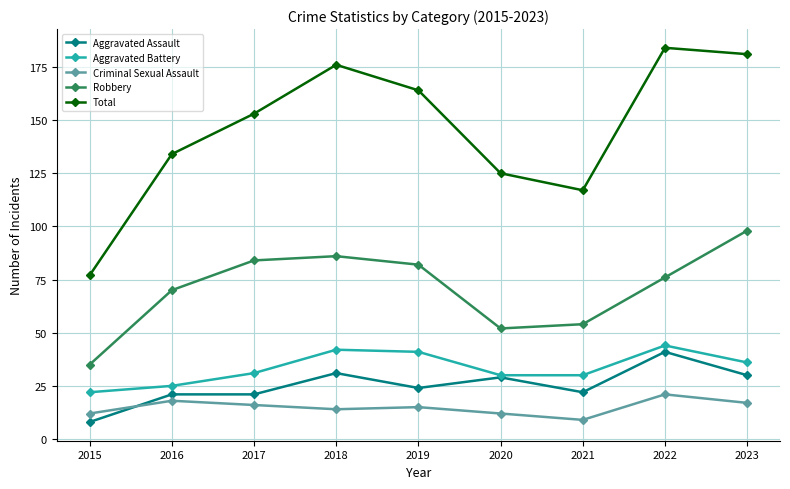

How many distinct data groups are displayed?

5